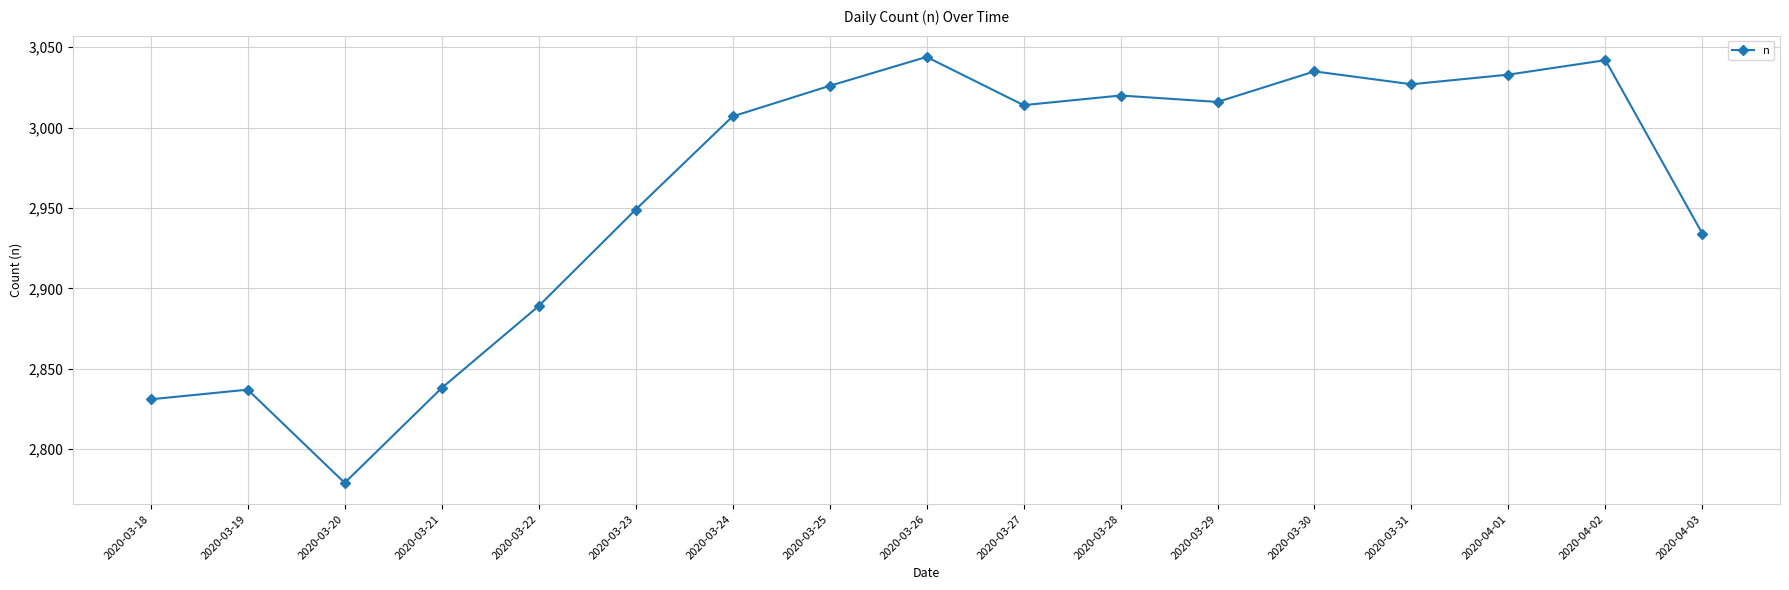

Does the chart have visible grid lines?

Yes